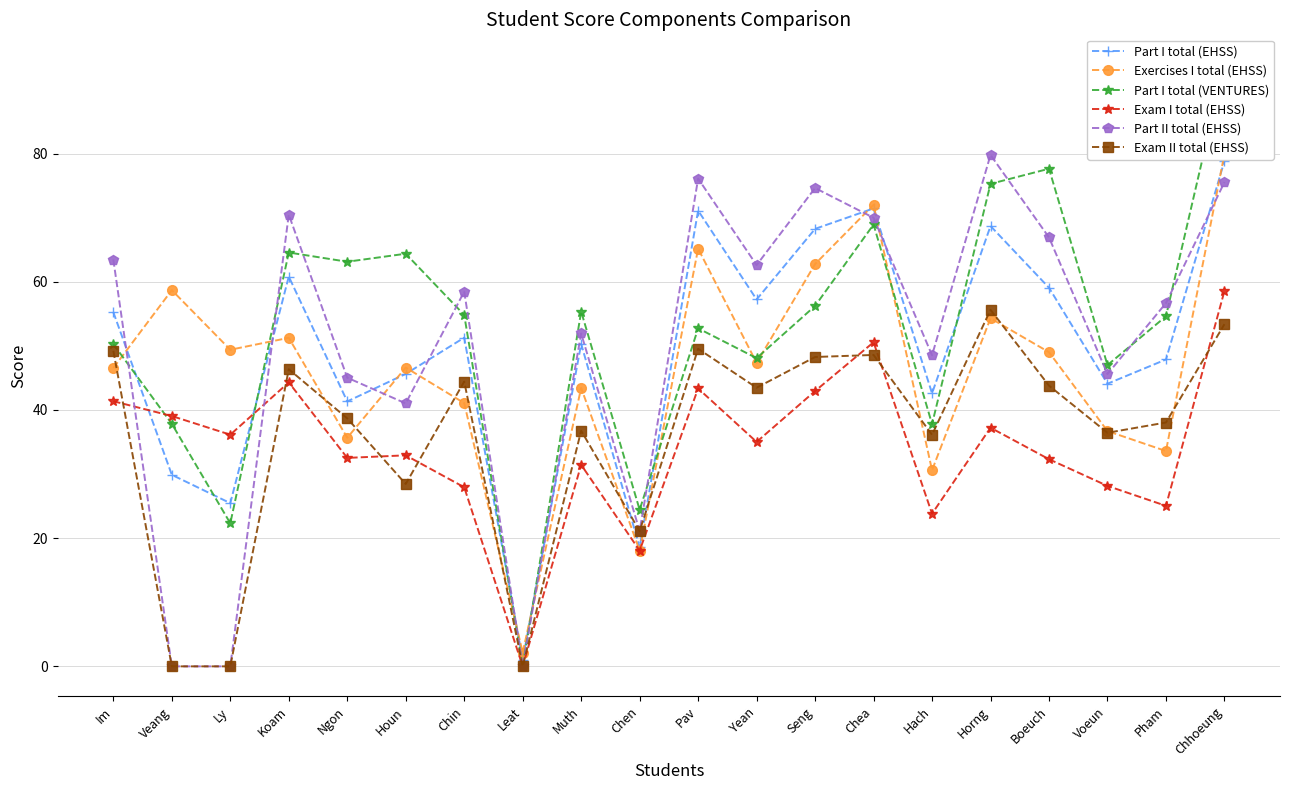

What is the total value across all series at Pav?

358.0